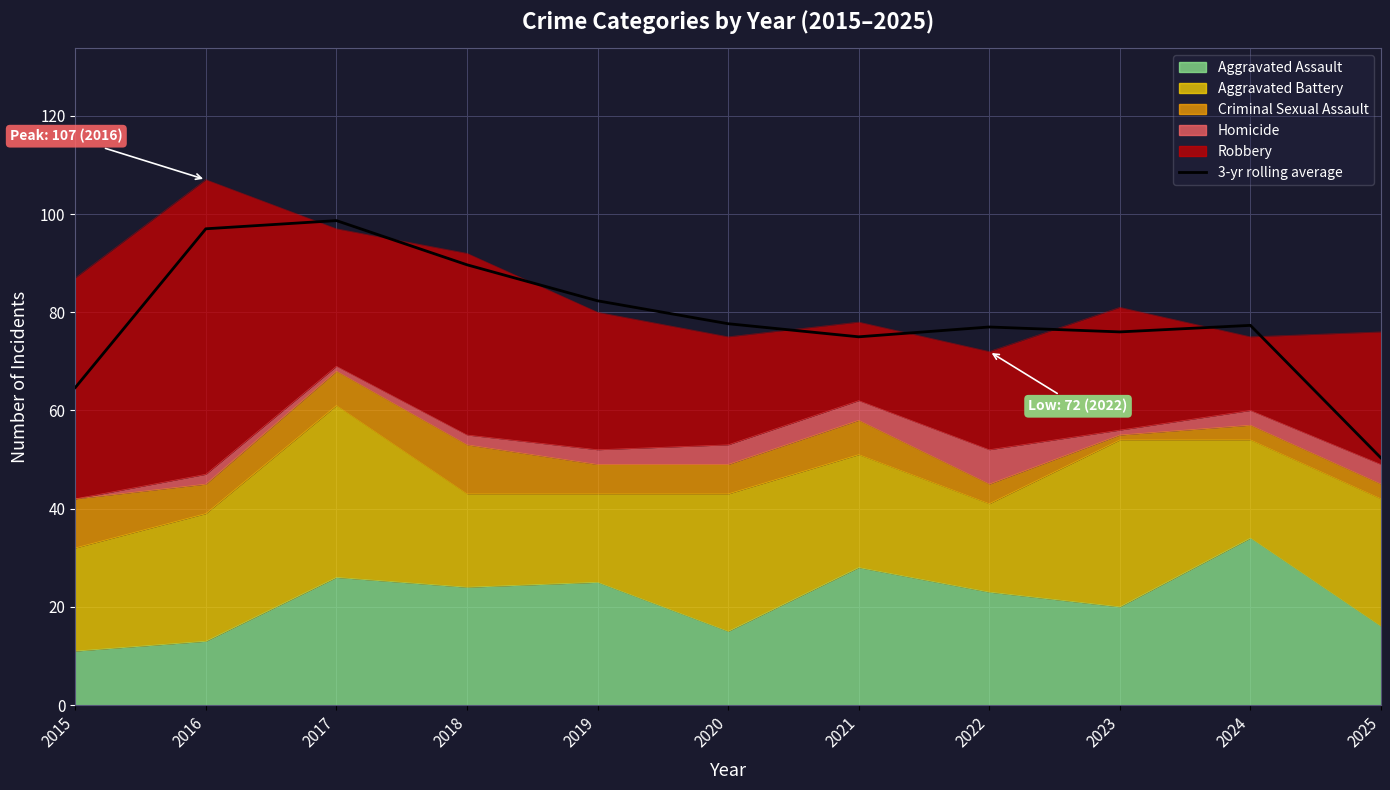

How many lines are shown in the chart?

1